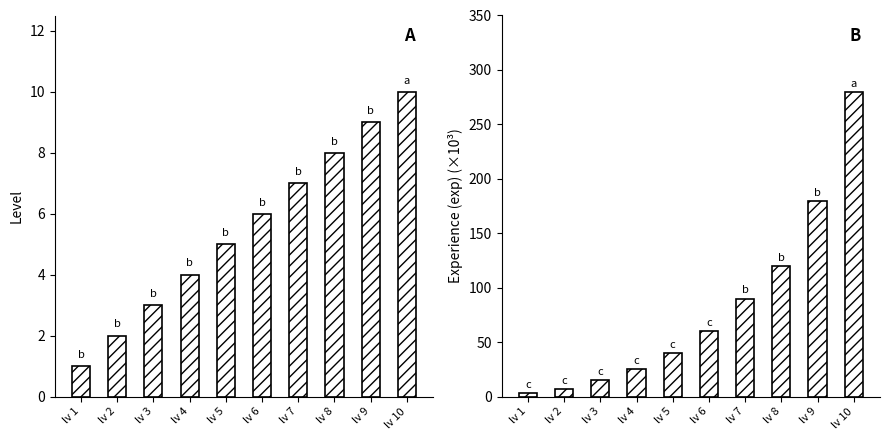

Read the lv value at lv 7.

7